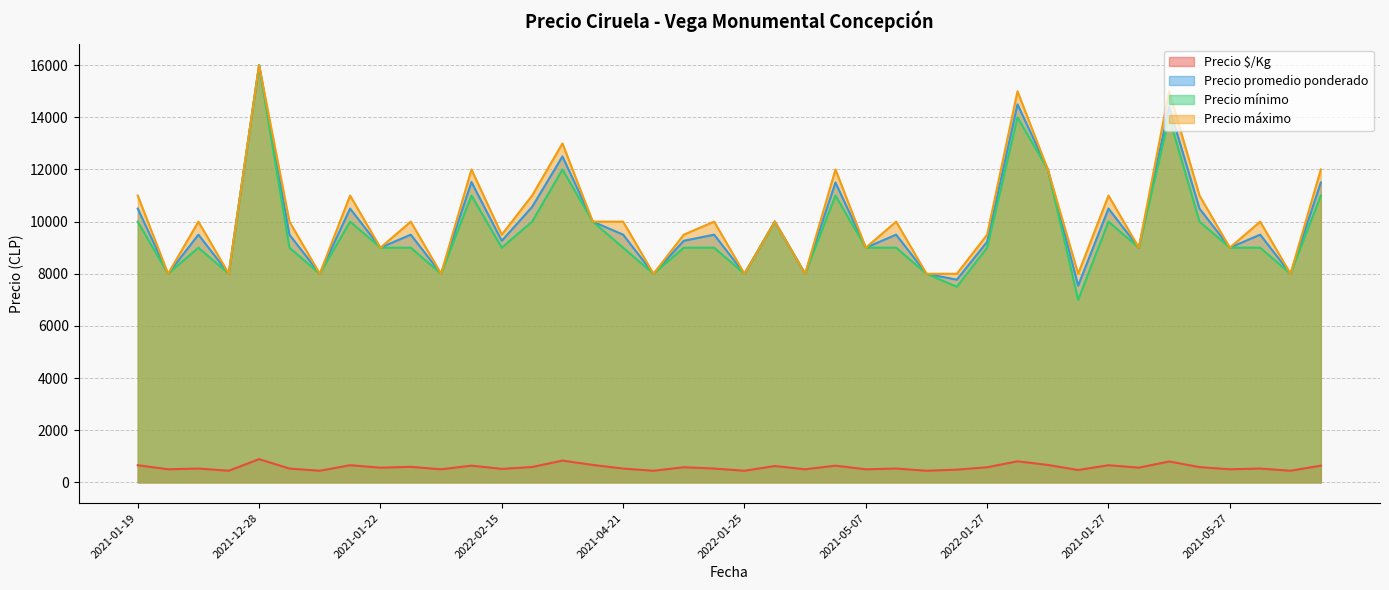

What is the minimum value shown in the chart?

444